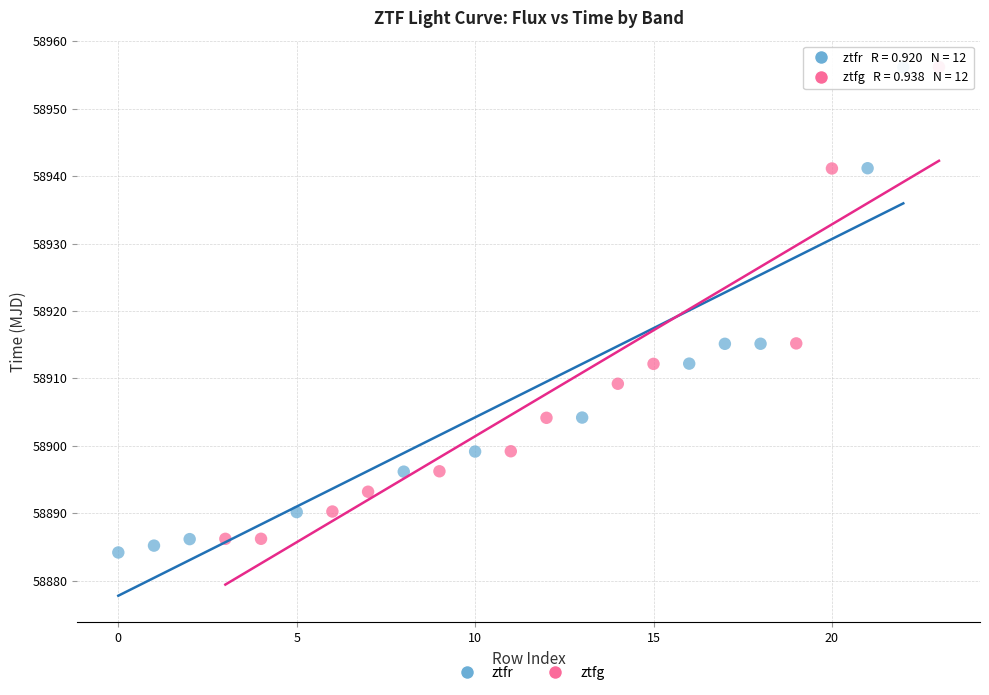

Which series has the largest Y range (max minus min)?

ztfr